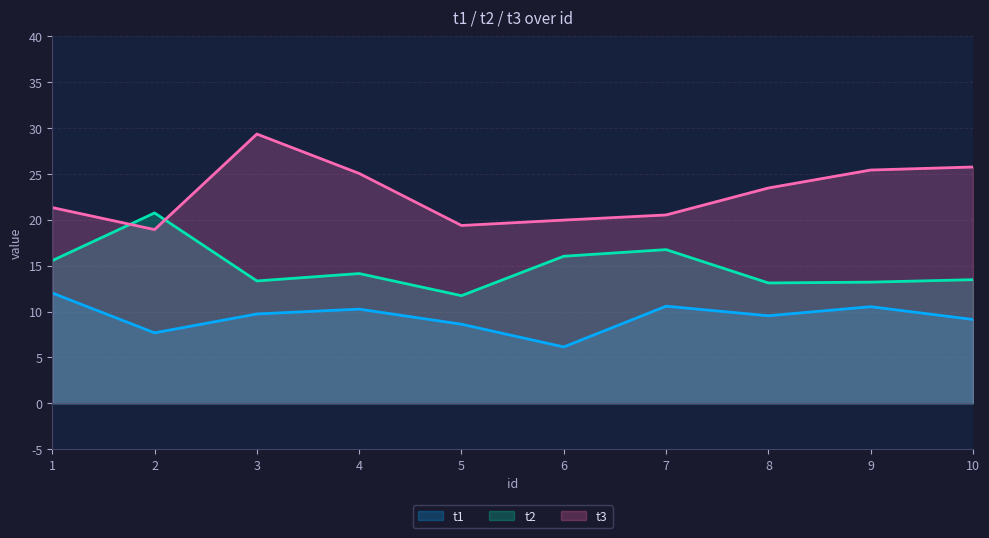

True or false: t1 and t3 intersect in this chart.

False